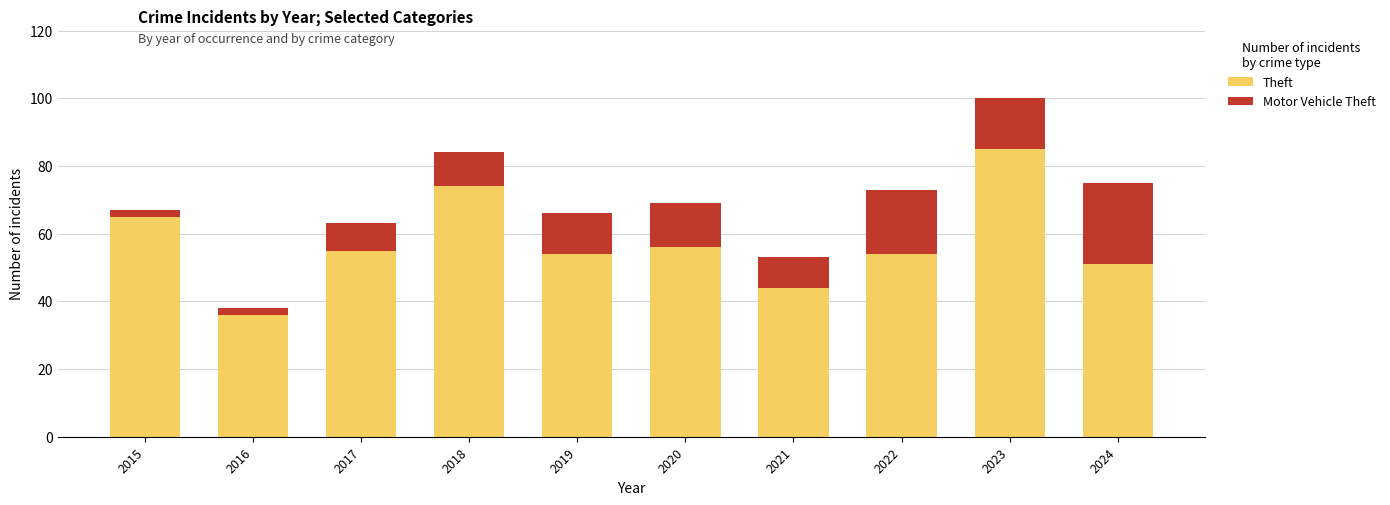

The value of Theft at 2019 is 94. True or false?

False